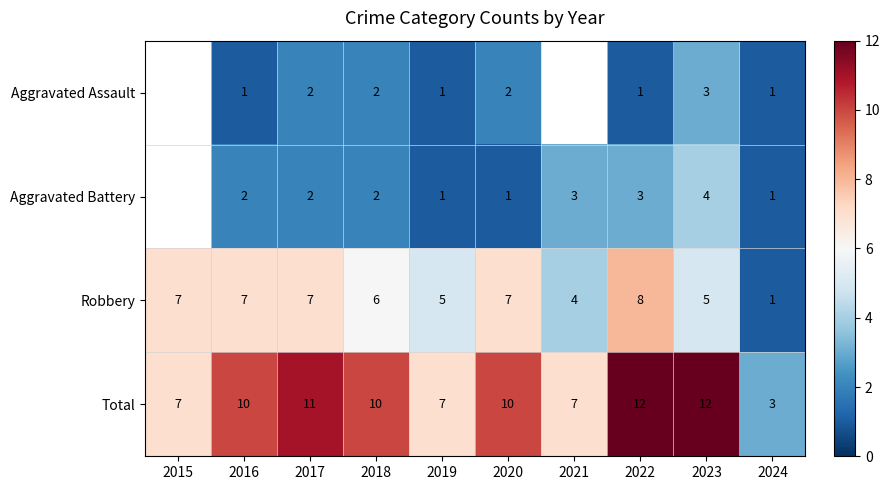

Count the number of data series in this chart.

4